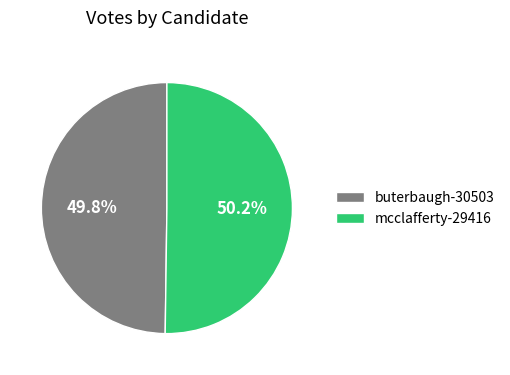

How many segments does this pie chart have?

2